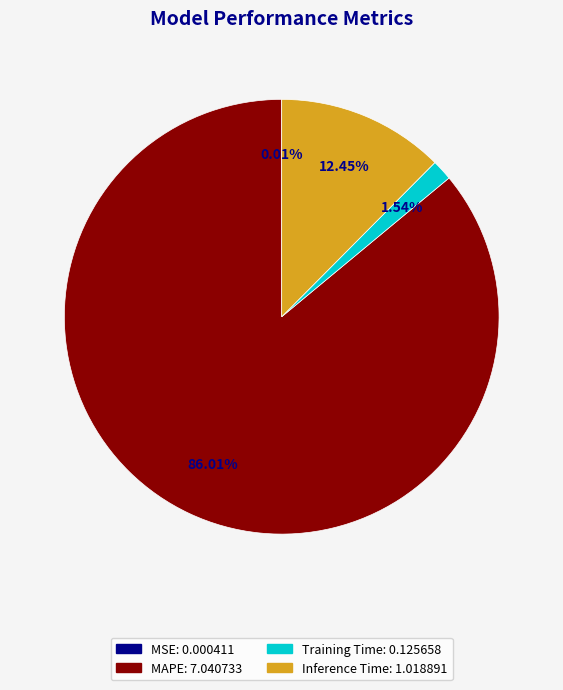

To the nearest percent, what is the difference between the Inference Time and Training Time slice percentages?

11%